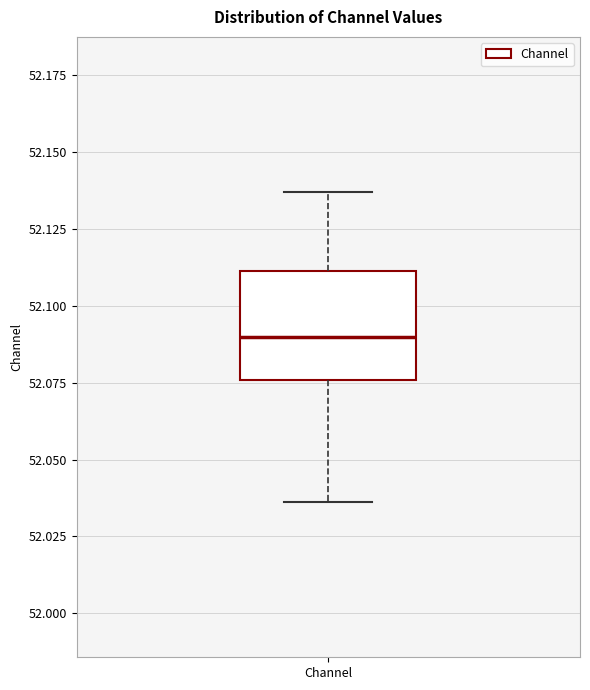

Transcribe this box plot: give where the median line is, the range the box spans, and where the two whiskers end, as read against the y-axis. The values are not printed on the chart, so give them approximately, as read against the axis.

median 52.090, box 52.075 to 52.110, whiskers 52.035 to 52.135